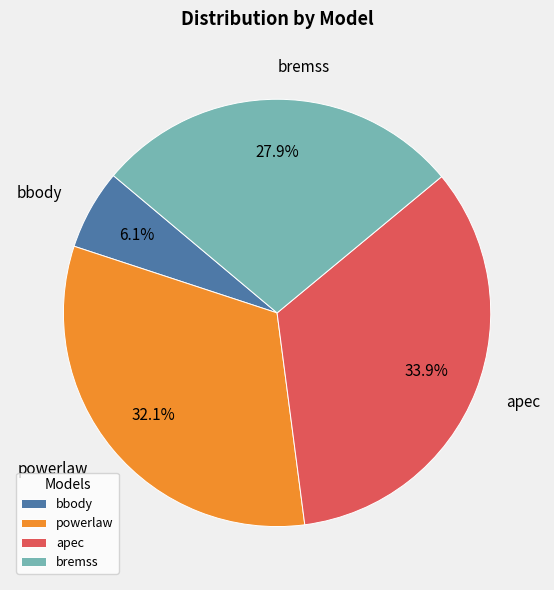

To the nearest percent, what is the difference between the powerlaw and bremss slice percentages?

4%